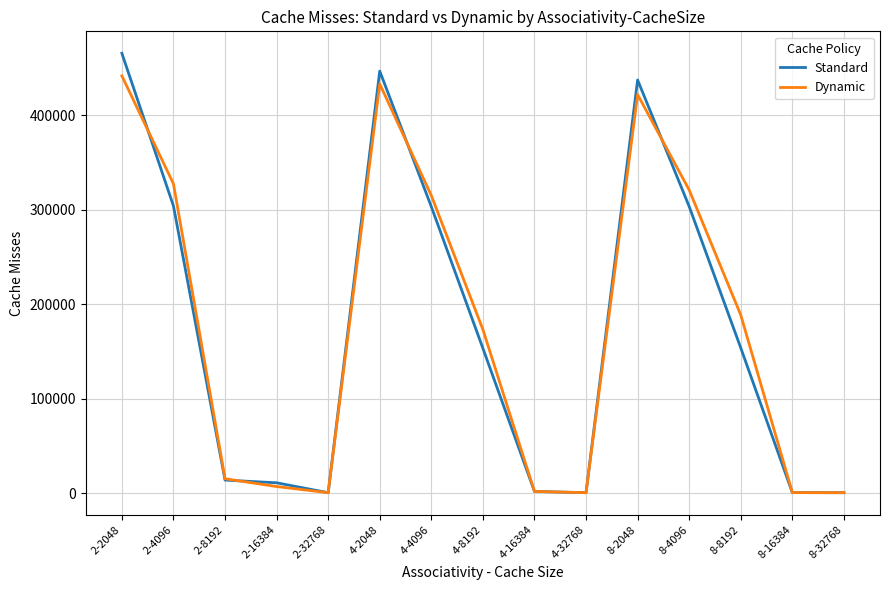

Where is the first local maximum for Dynamic?

4-2048